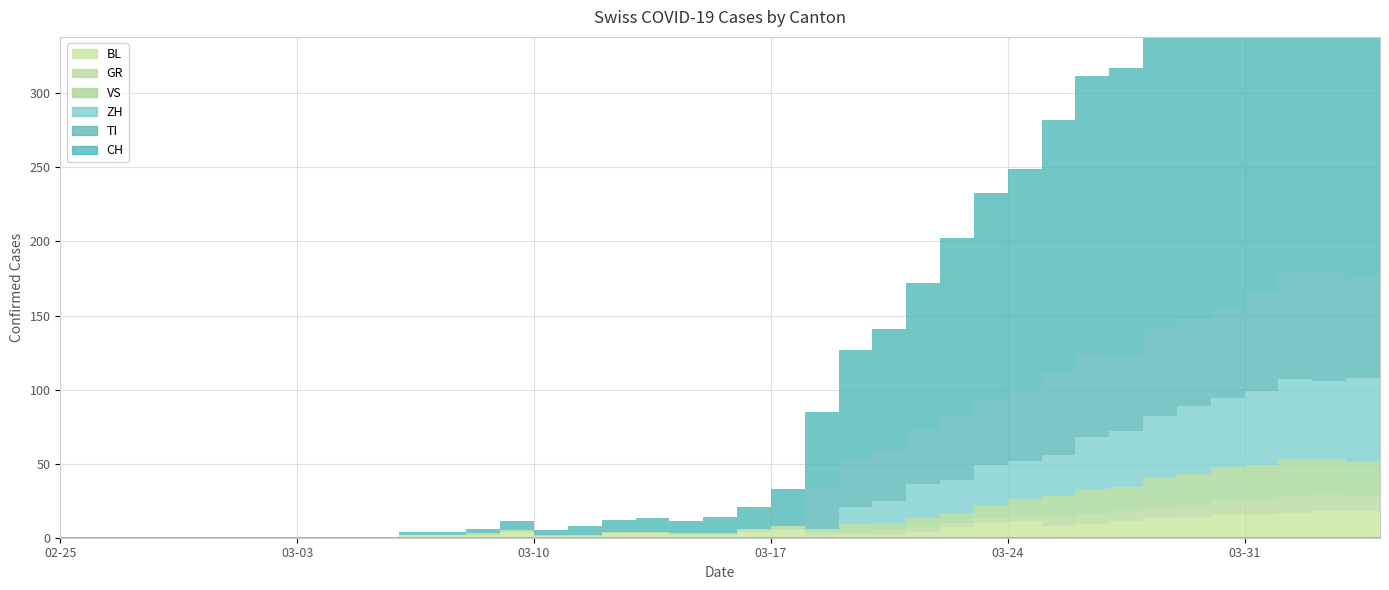

True or false: ZH has a value of 15 at 2020-03-23.

False